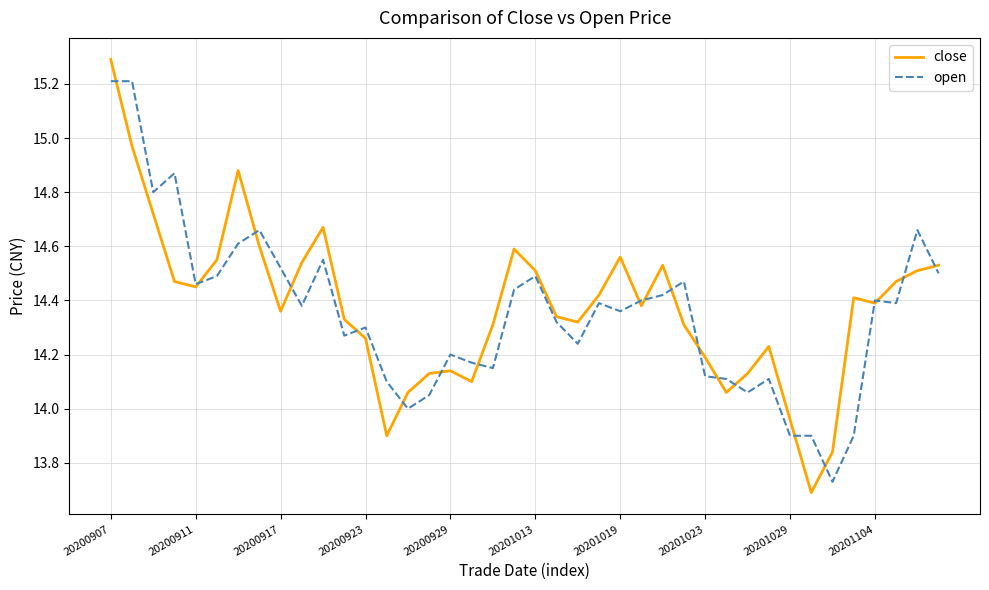

List the series in order of their peak value, highest first.

close, open